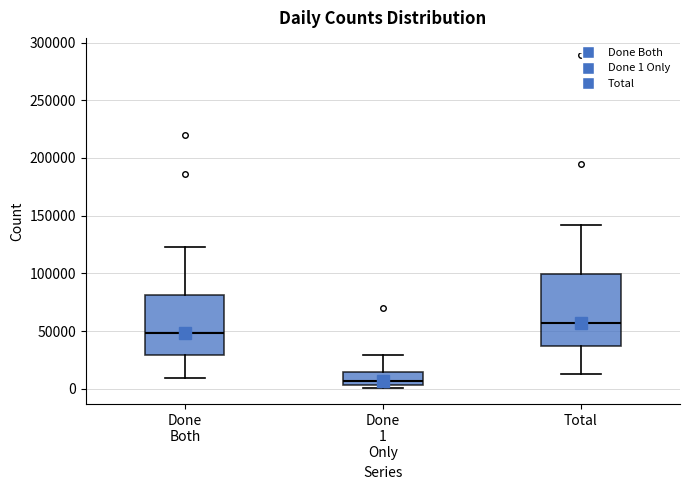

Reading left to right, read every box against the y-axis: the position of its median line, the range the box covers, and the ends of its whiskers. The values are not printed on the chart, so give them approximately, as read against the axis.

Done Both: median 50000, box 30000 to 80000, whiskers 10000 to 125000
Done 1 Only: median 5000 (just above the box's lower edge), box 5000 to 15000, whiskers 0 to 30000
Total: median 55000, box 35000 to 100000, whiskers 15000 to 140000